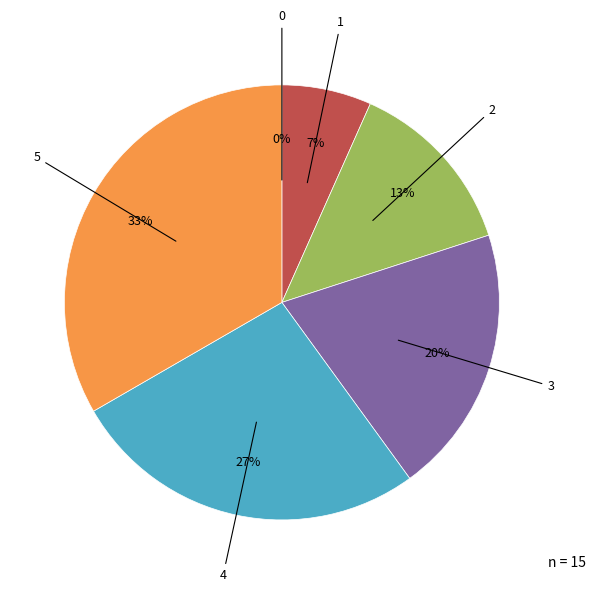

To the nearest percent, what is the difference between the largest and smallest slice percentages?

33%